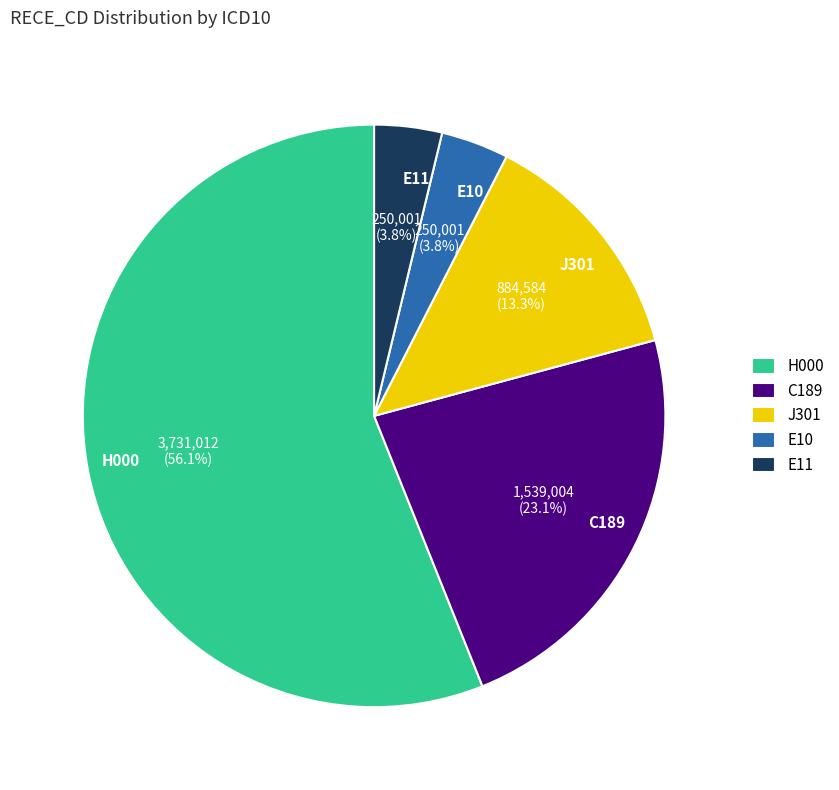

Count the number of slices in the pie.

5